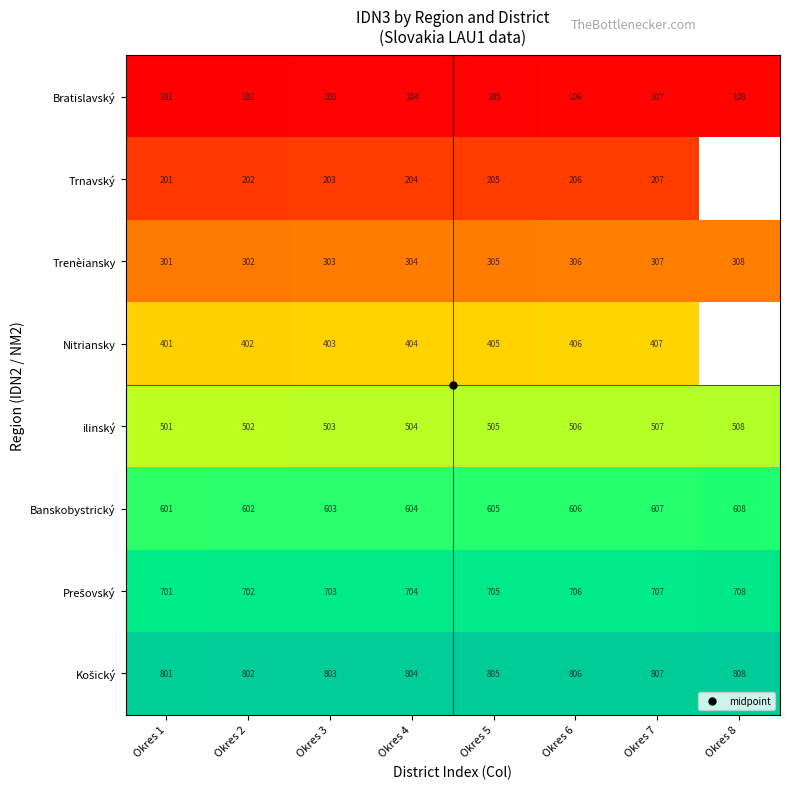

What is the difference between the highest and lowest values at Okres 2?

700.0